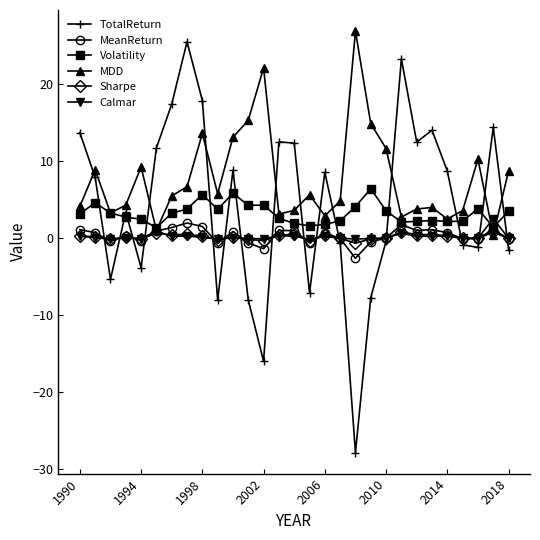

How many series are shown in this chart?

6